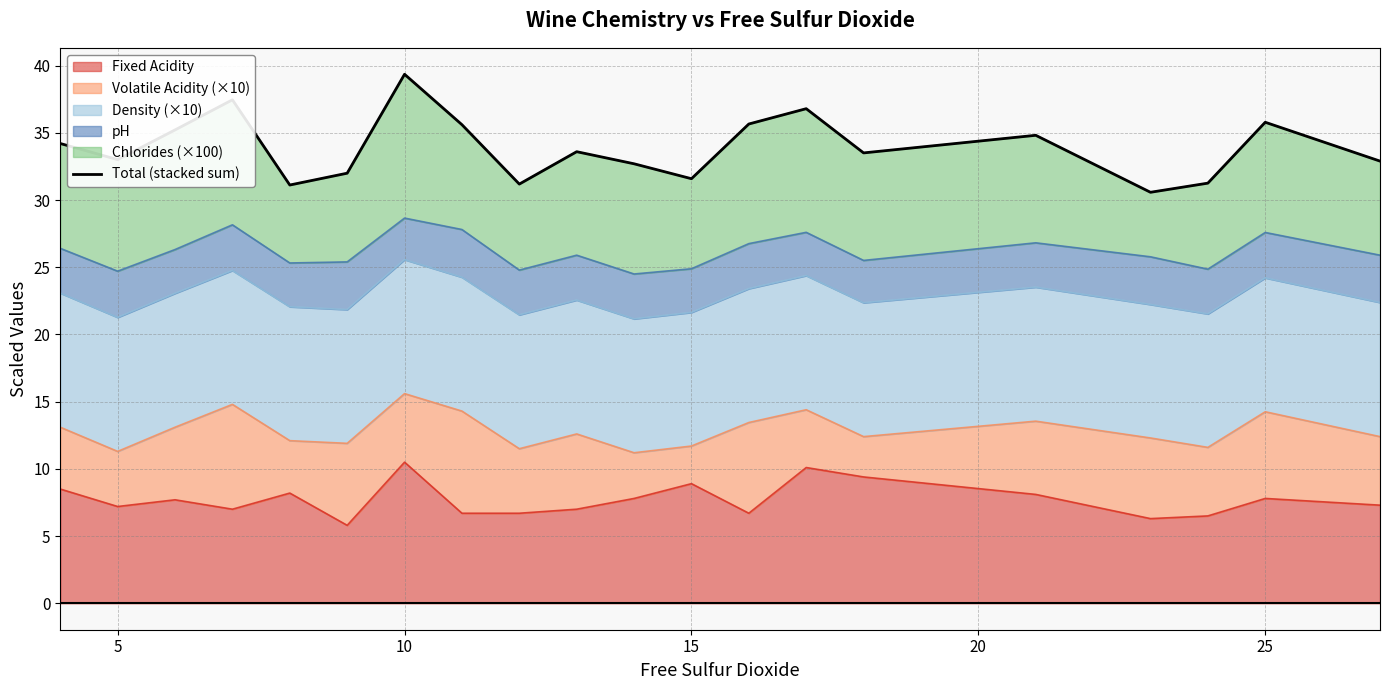

What is the maximum value for Fixed Acidity?

10.5